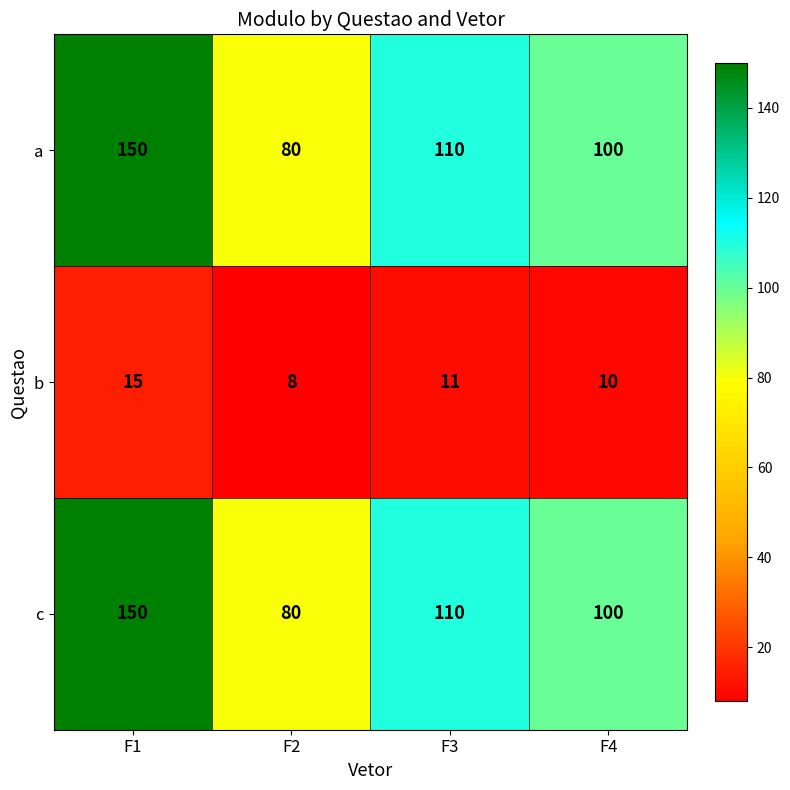

Which category has the lowest value across all series?

F2